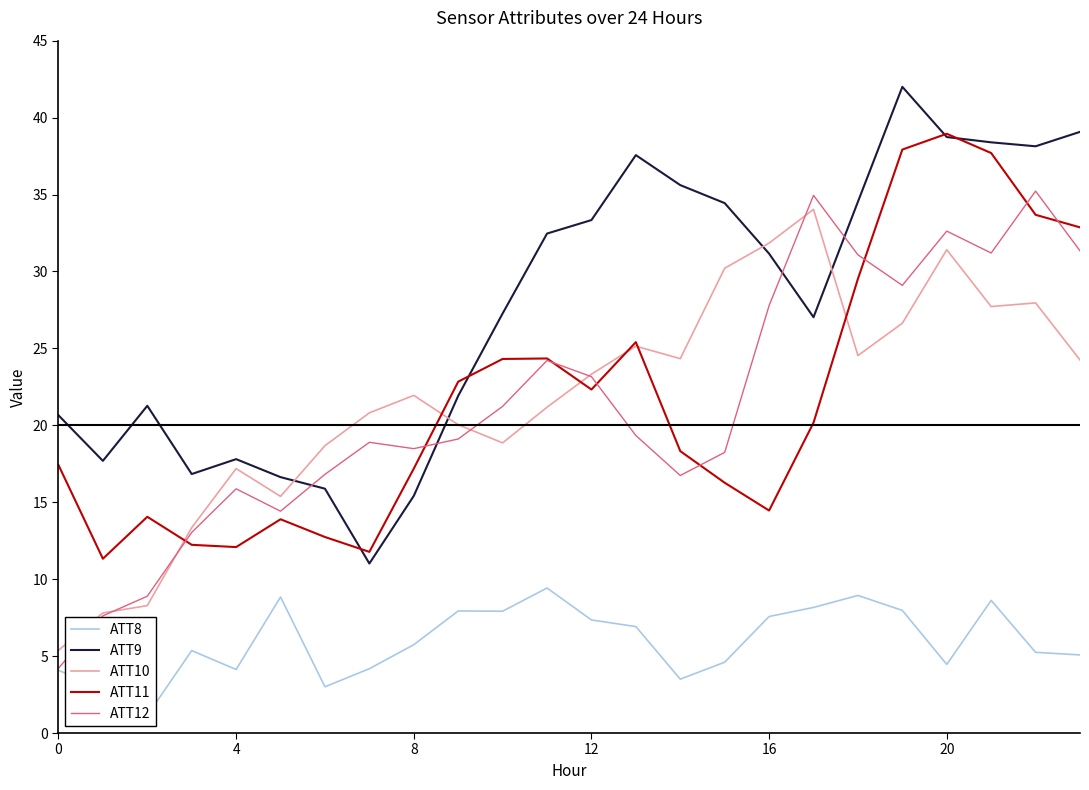

Which series has the widest spread of values?

ATT12